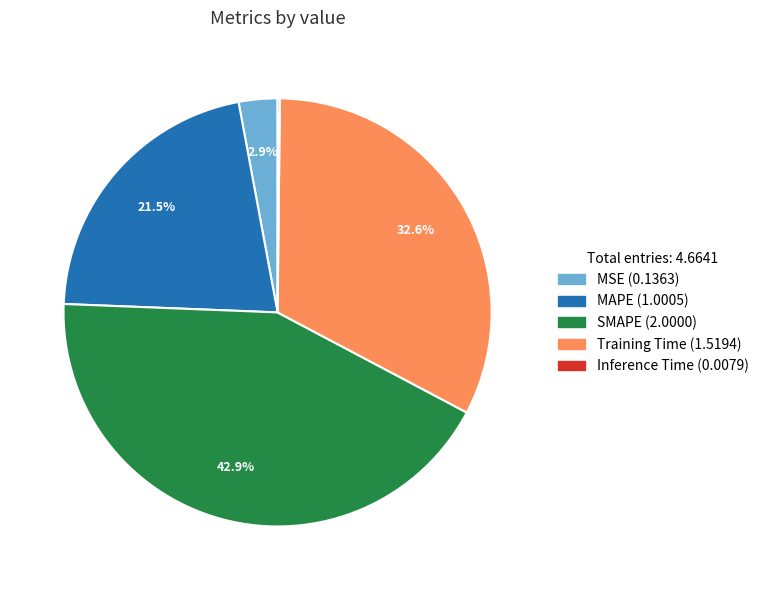

Which has a higher value, MSE or SMAPE?

SMAPE